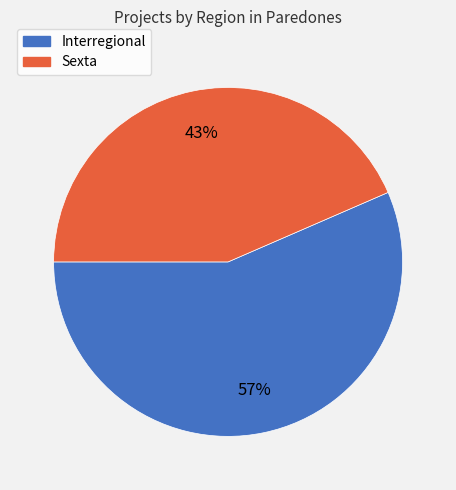

Rank the categories by value from lowest to highest.

Sexta, Interregional